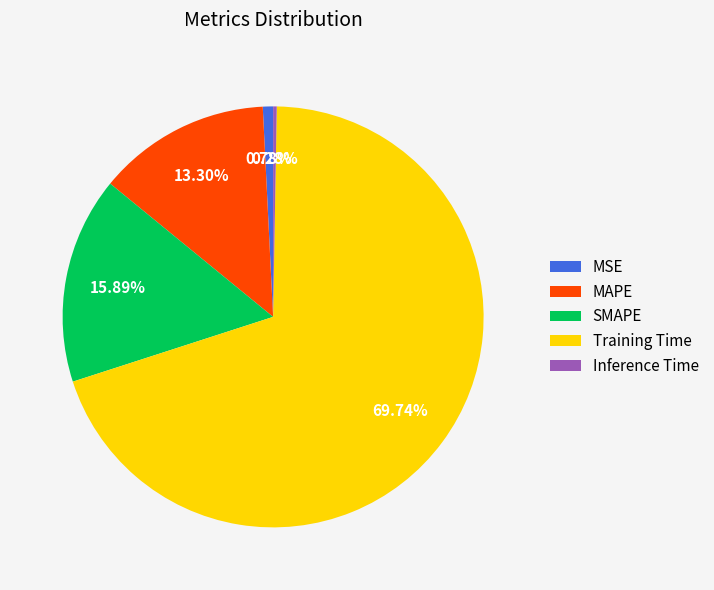

What is the largest slice in the pie chart?

Training Time